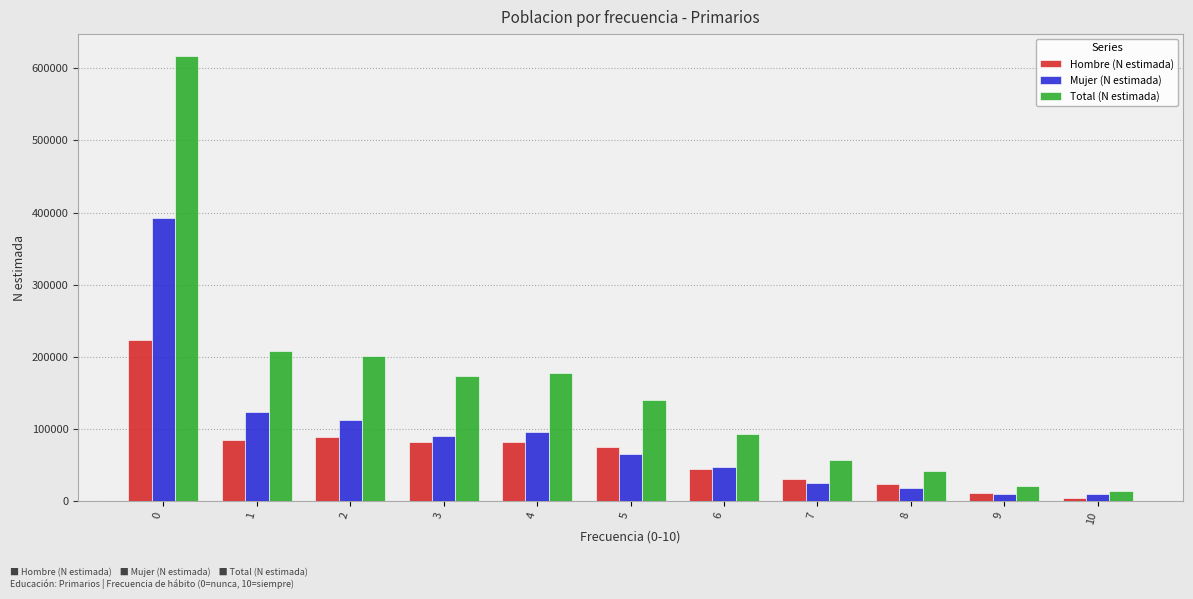

What is the difference between the maximum and minimum values in the Total (N estimada) series?

602554